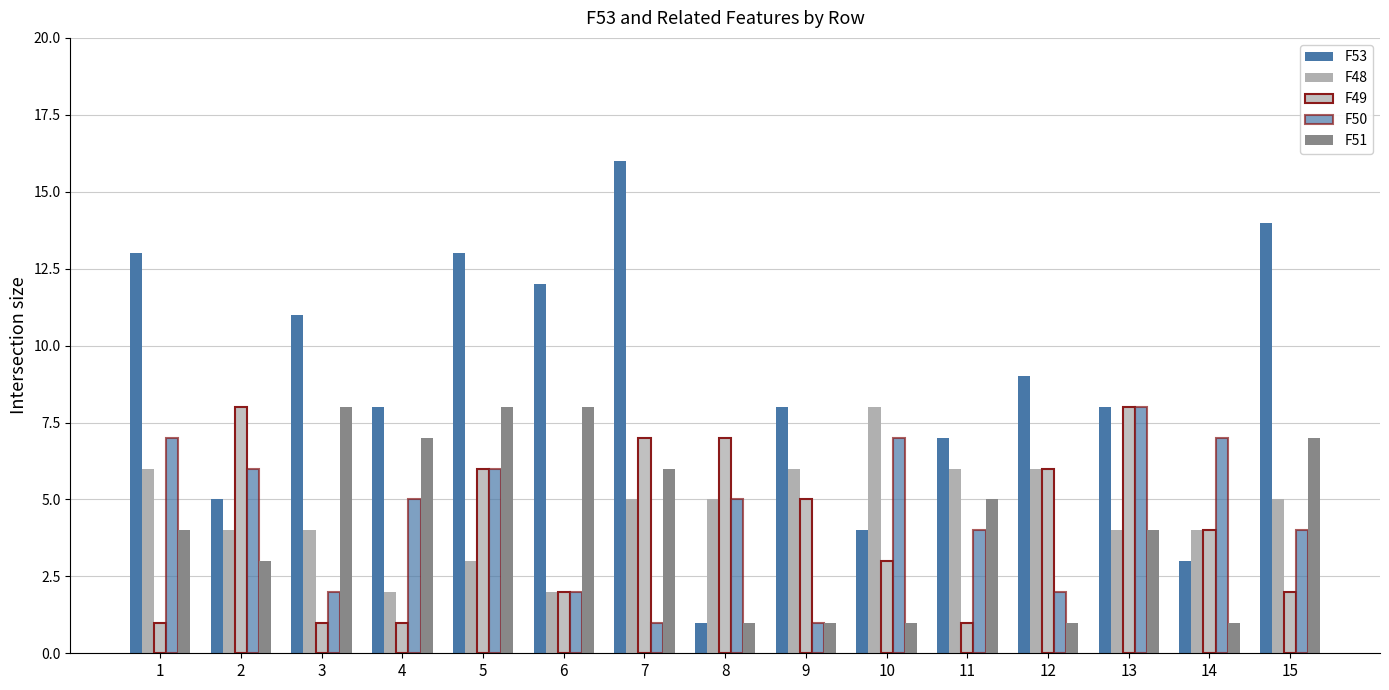

At which category is the sum across all series the highest?

5